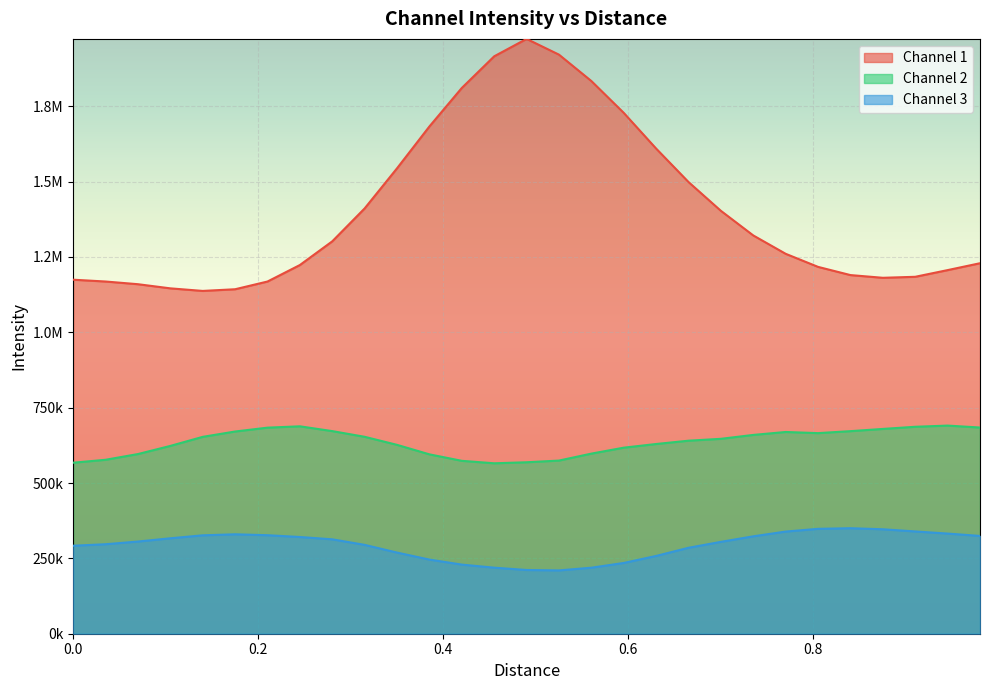

What is the difference between the second highest and second lowest values in the Channel 3 series?

136563.2